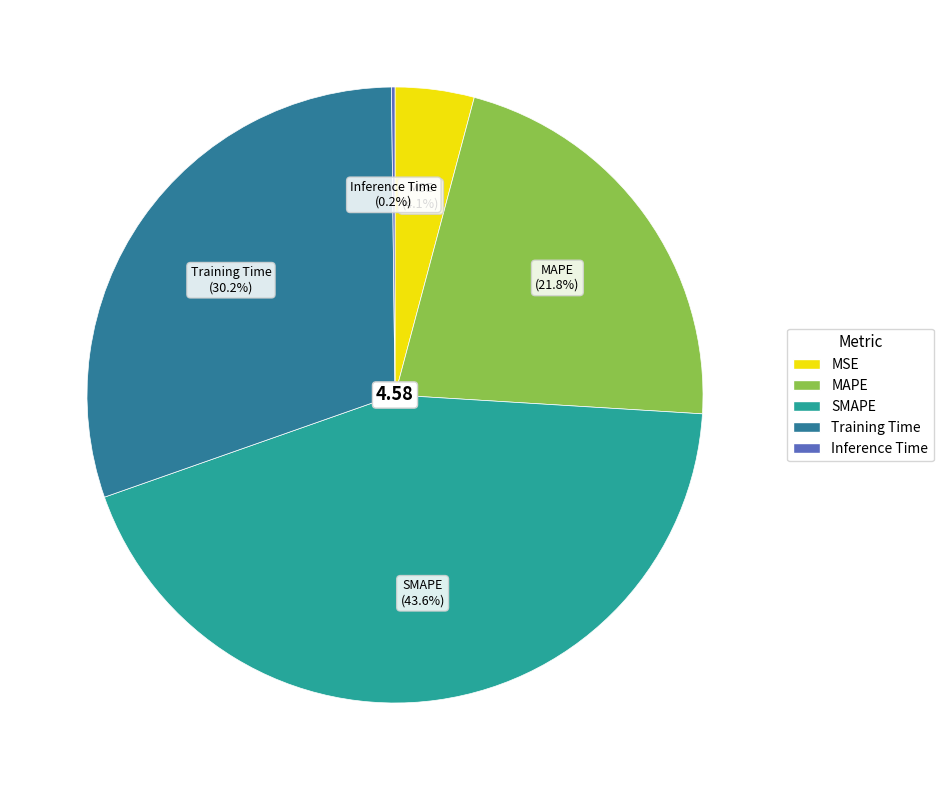

To the nearest percent, what is the combined percentage of MAPE and Training Time?

52%